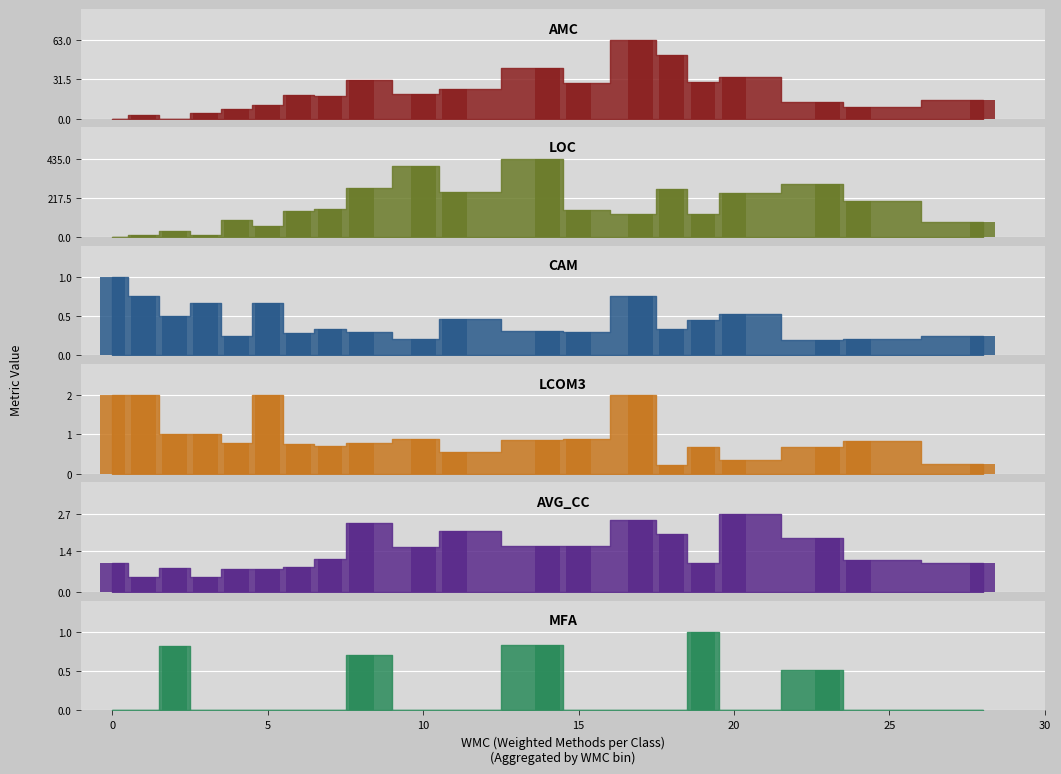

Is the value of cam at 17 greater than the value of avg_cc at 2?

No